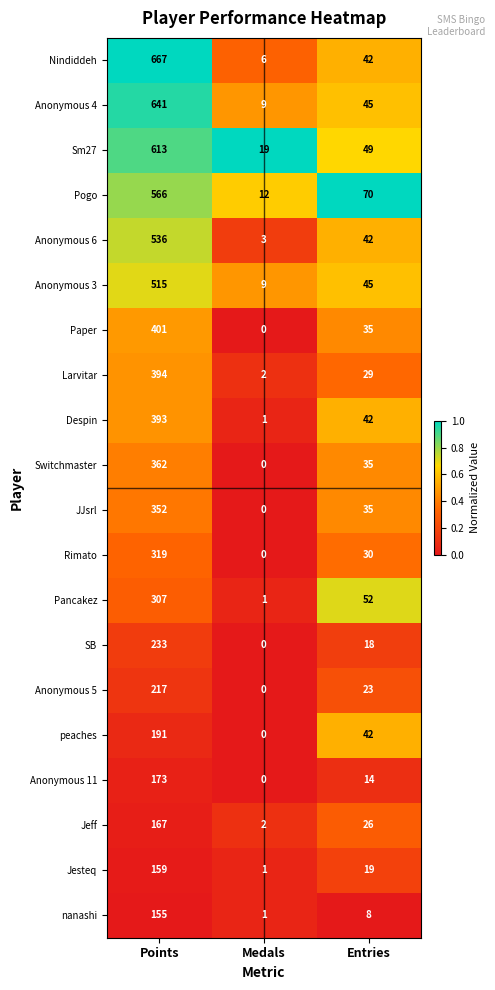

The Jesteq series shows 0 at Medals. True or false?

False